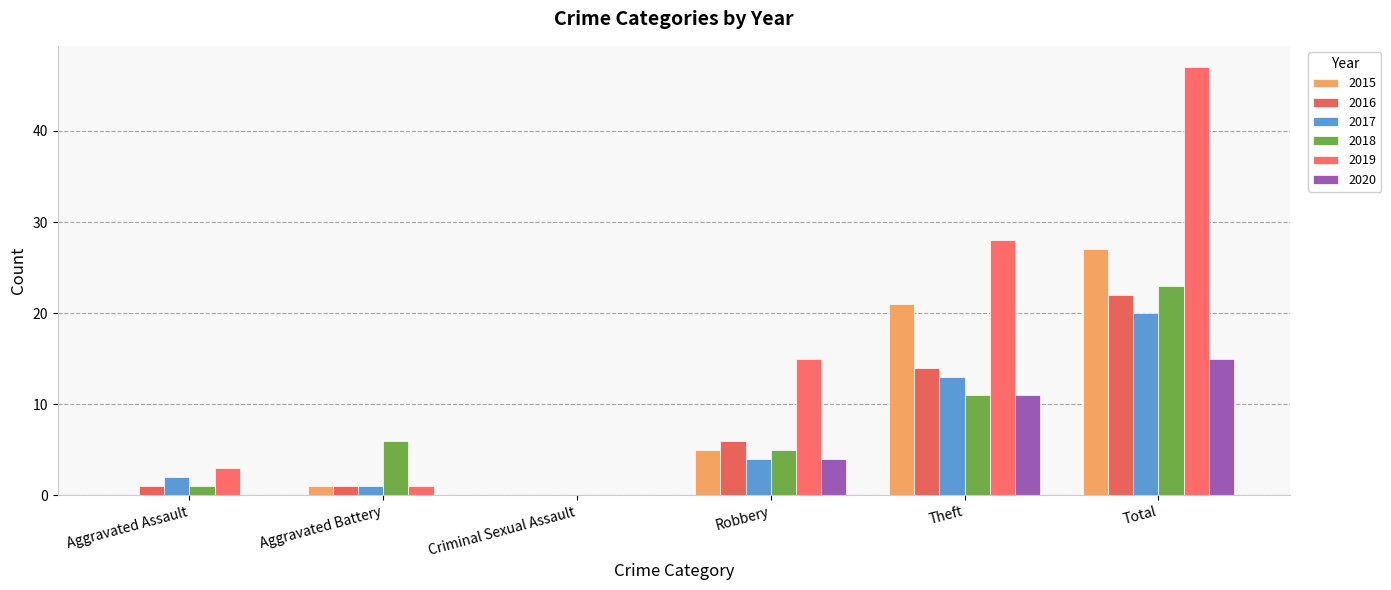

Count the number of data series in this chart.

6